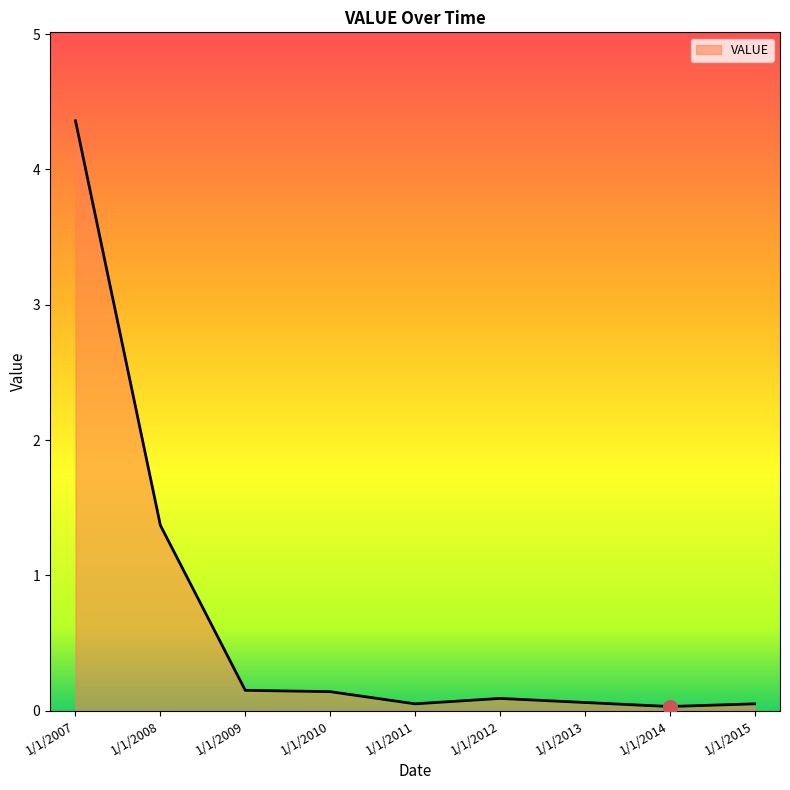

The value at 1/1/2008 is 1.4. True or false?

True